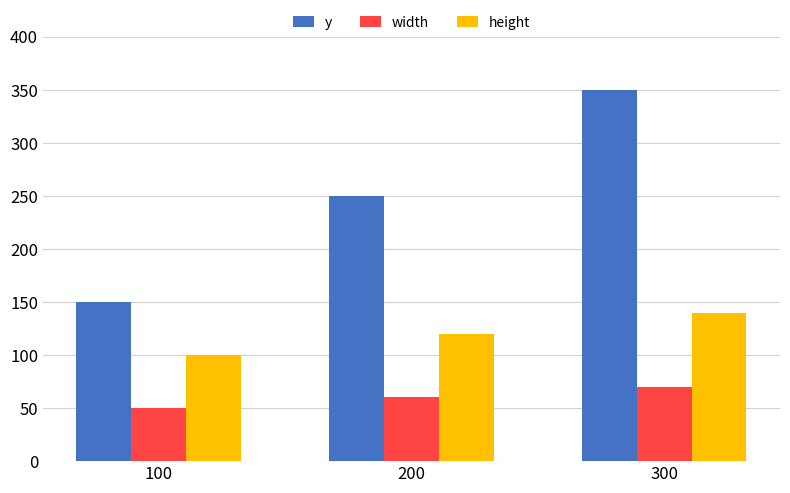

Is it true that height equals 140 at 300?

True